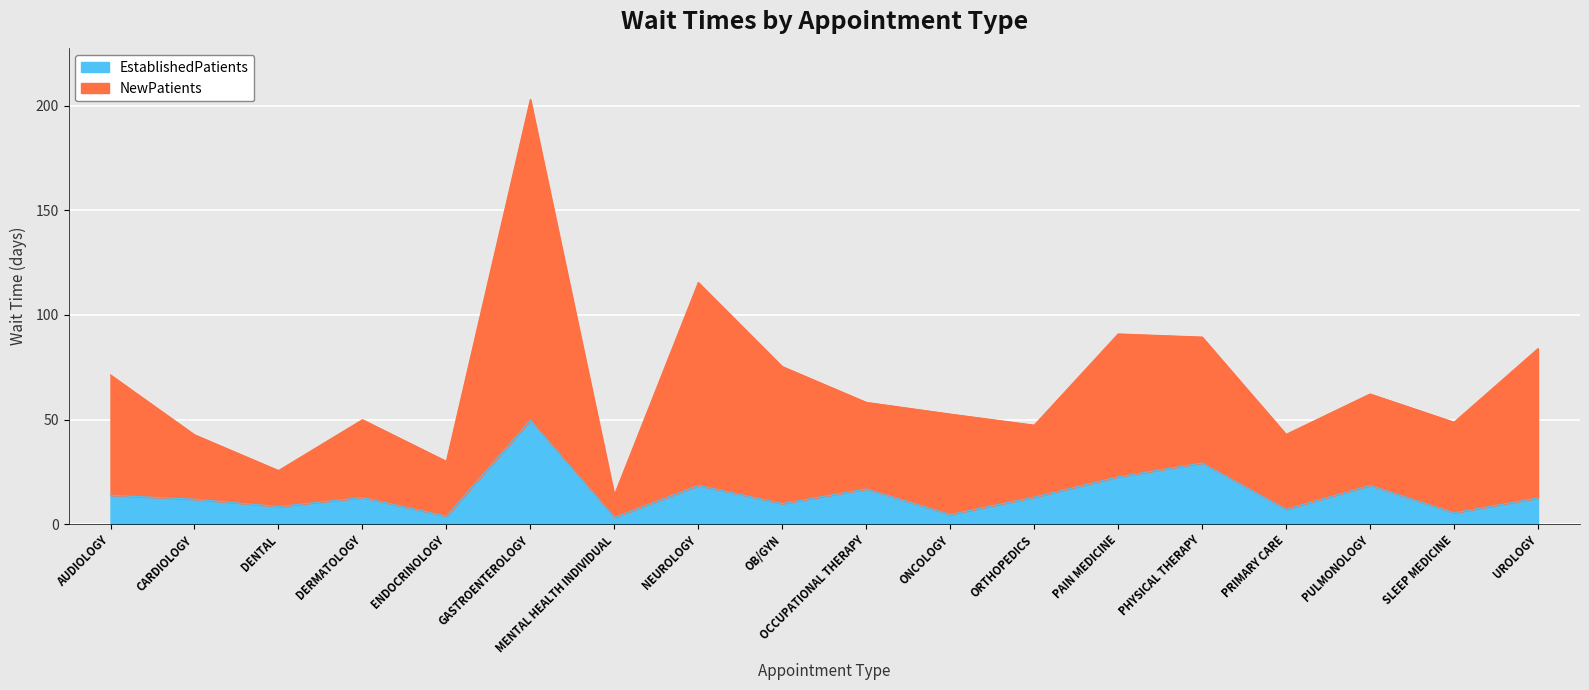

Rank the series by their maximum value, from highest to lowest.

NewPatients, EstablishedPatients